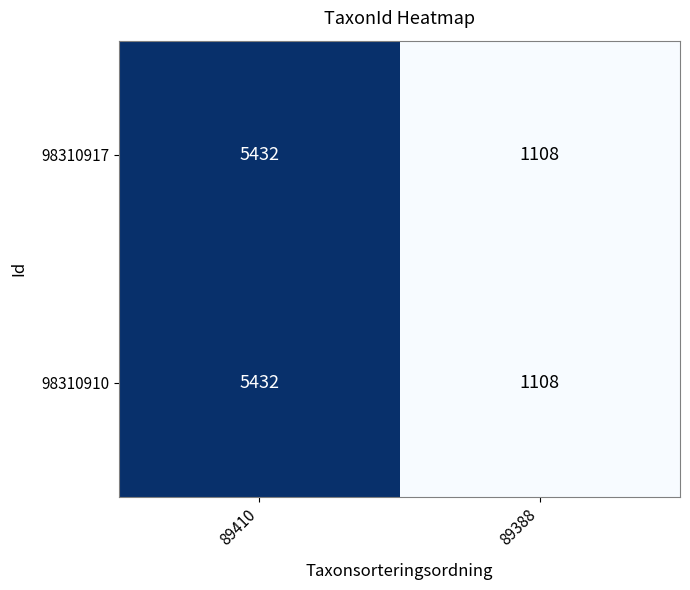

What is the total value across all series at 89388?

2216